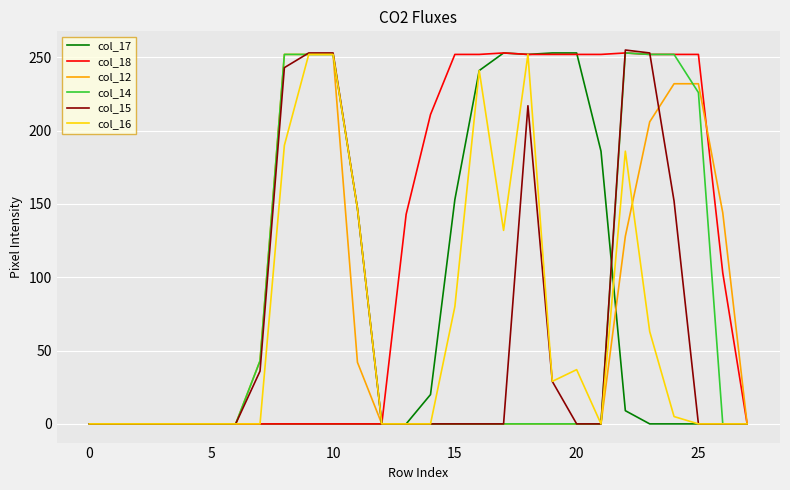

What is the maximum value for col_12?

252